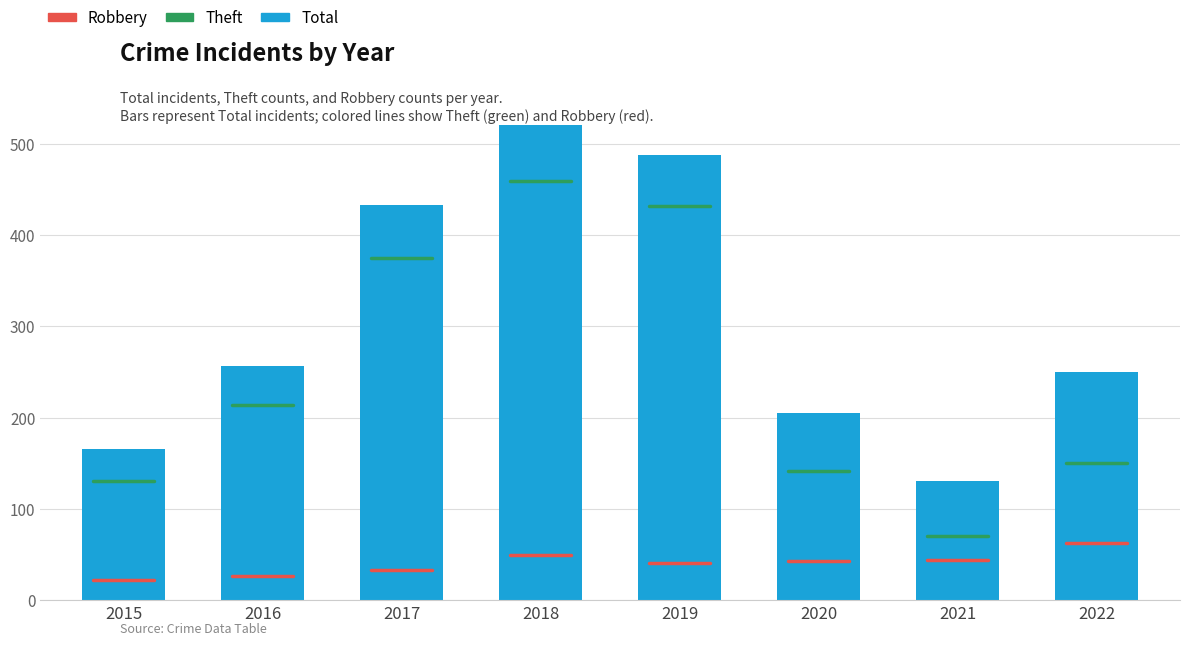

What is the minimum value shown in the chart?

131